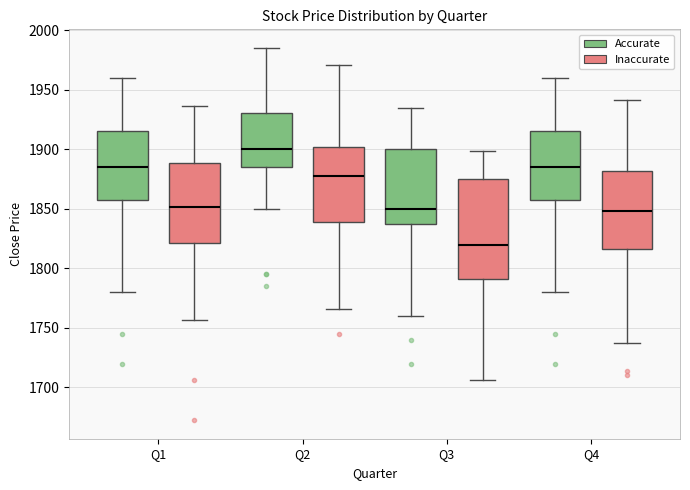

Which box has the highest median line?

Q2 (Accurate)